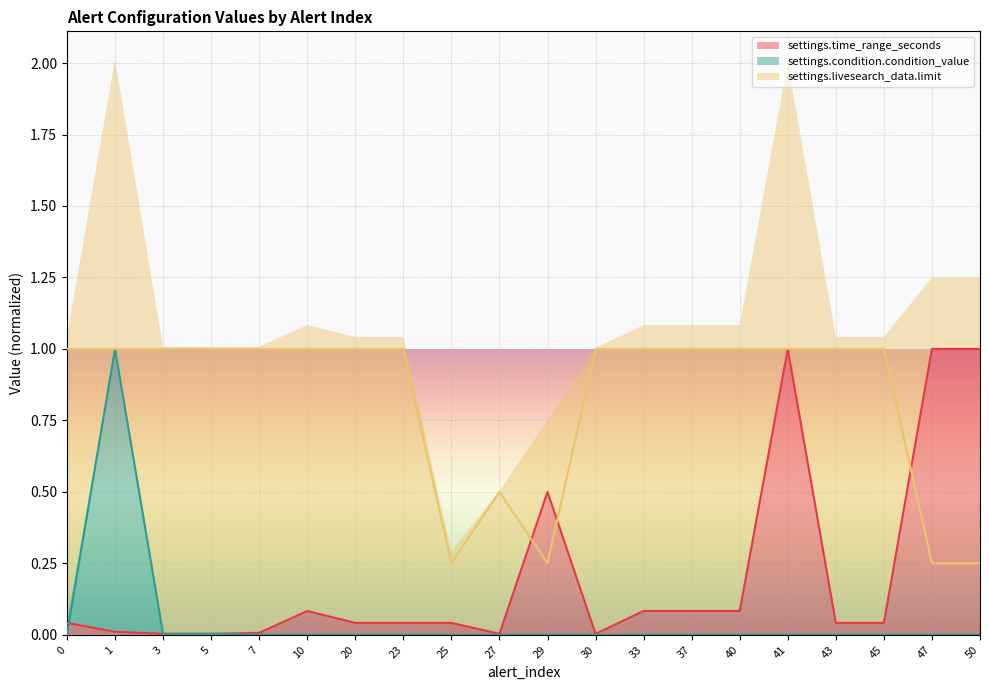

At which category does the chart reach its peak across all series?

41